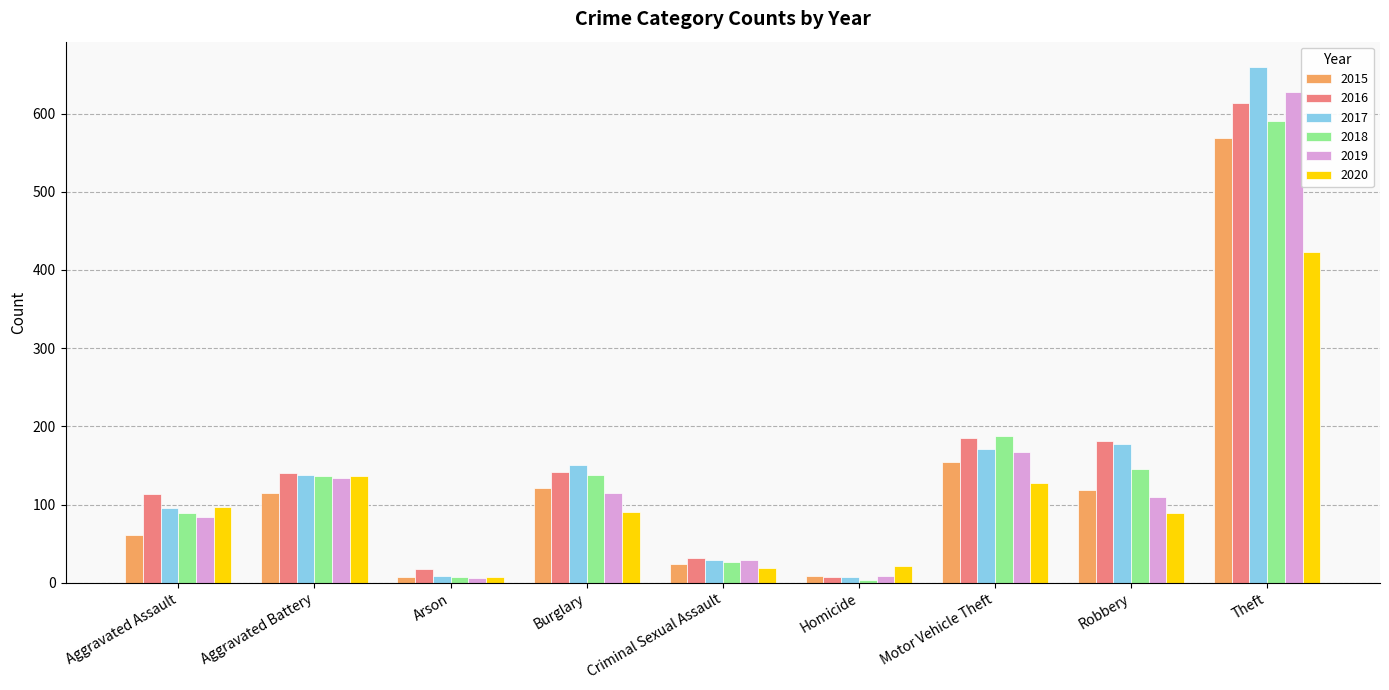

What is the label of the 2nd bar from the right?

Robbery